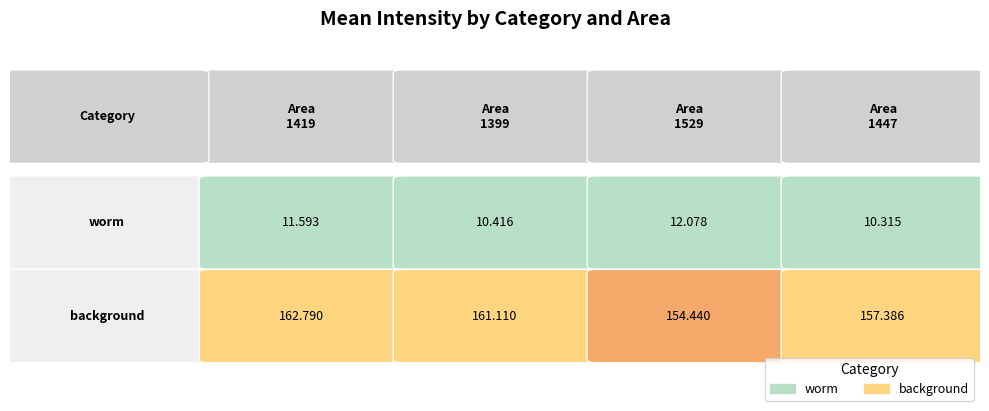

What is the approximate value of background at 1399?

161.1